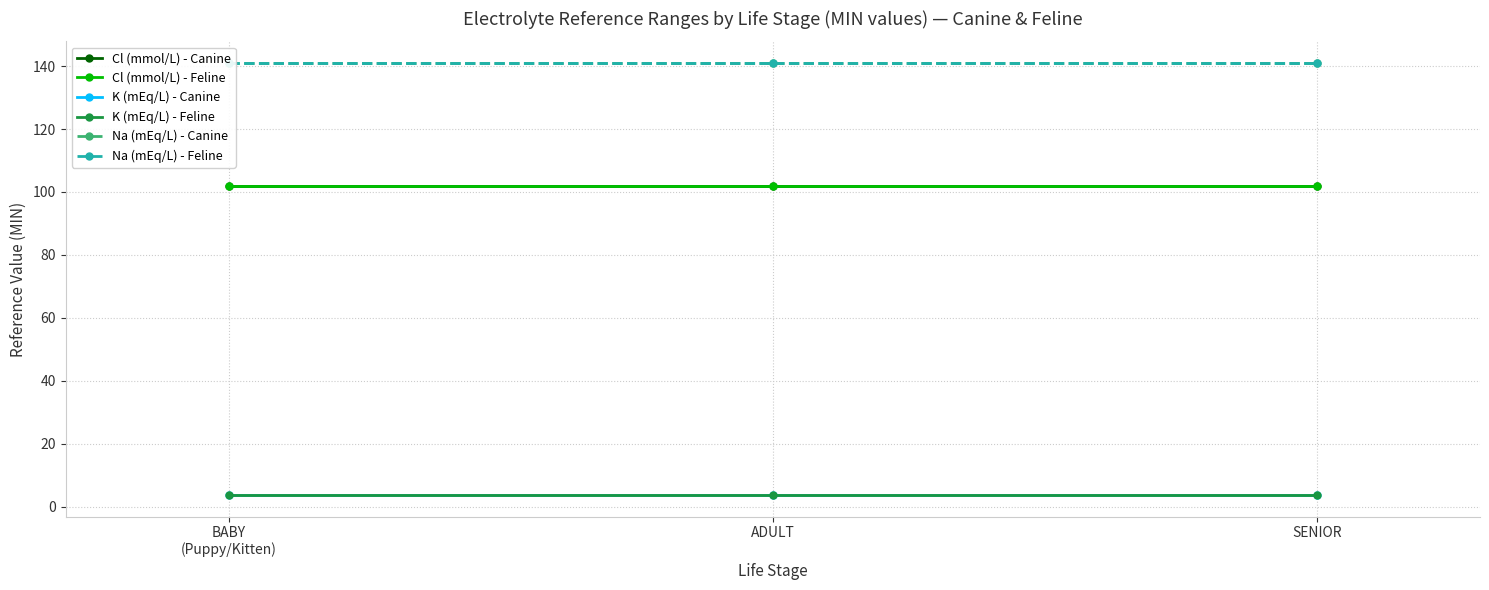

At BABY
(Puppy/Kitten), list the series in order from largest to smallest.

Na (mEq/L) - Canine, Na (mEq/L) - Feline, Cl (mmol/L) - Canine, Cl (mmol/L) - Feline, K (mEq/L) - Canine, K (mEq/L) - Feline